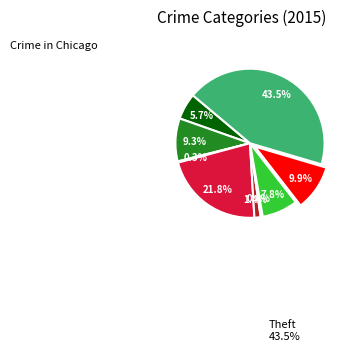

Is there any slice that represents more than half of the pie?

No